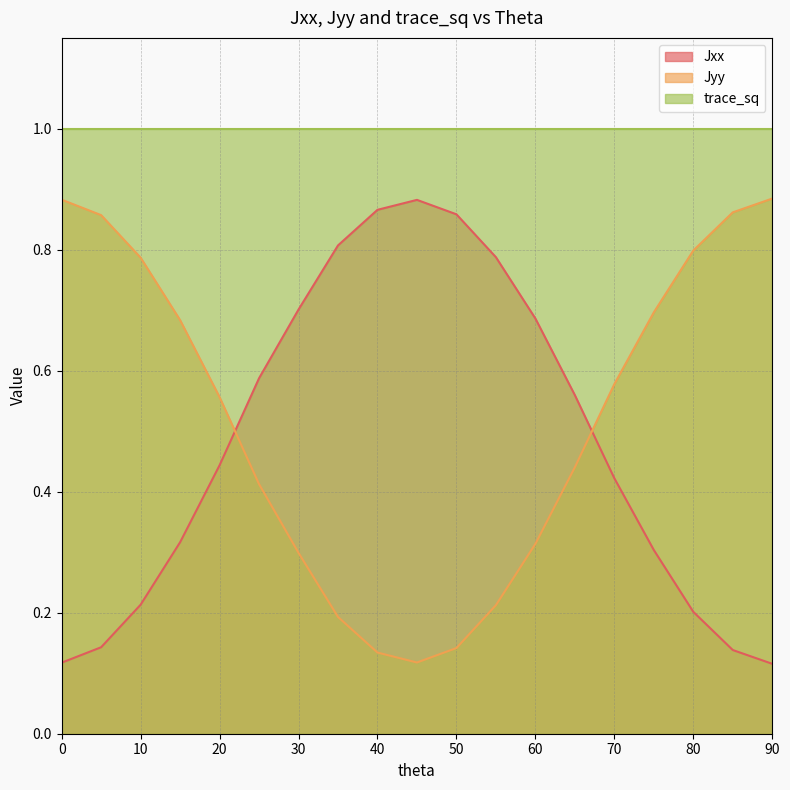

At which category does Jxx reach its first local peak?

45